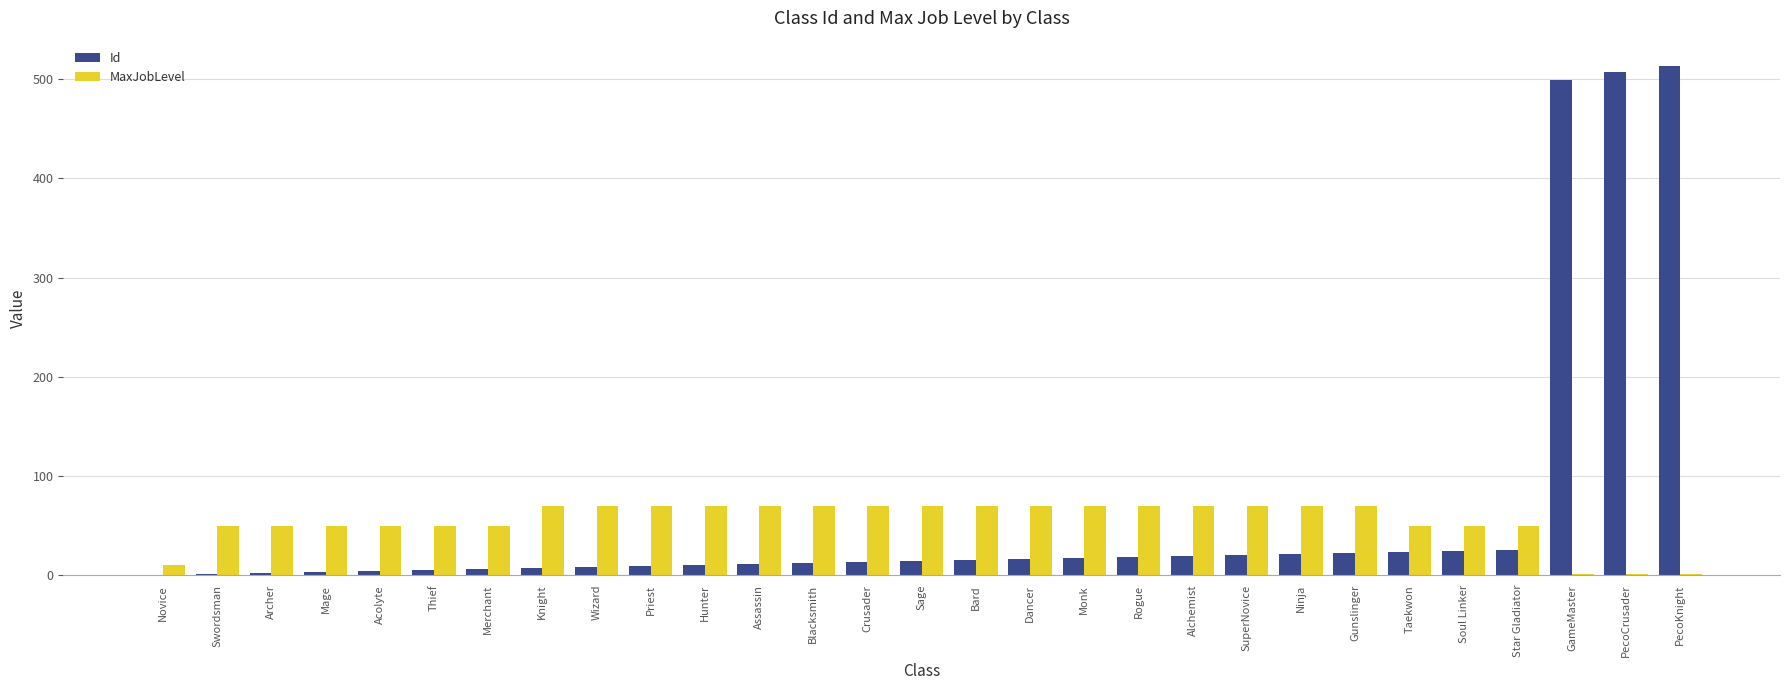

The value of Id at Soul Linker is 24. True or false?

True